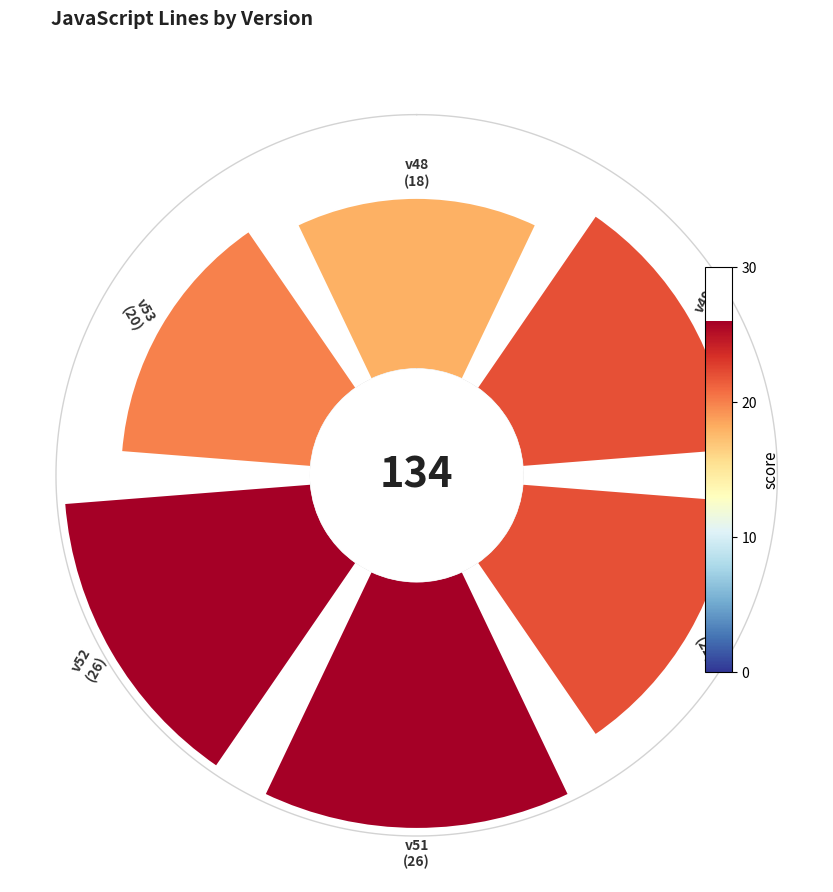

To the nearest percent, what percentage of the pie is 180°?

19%